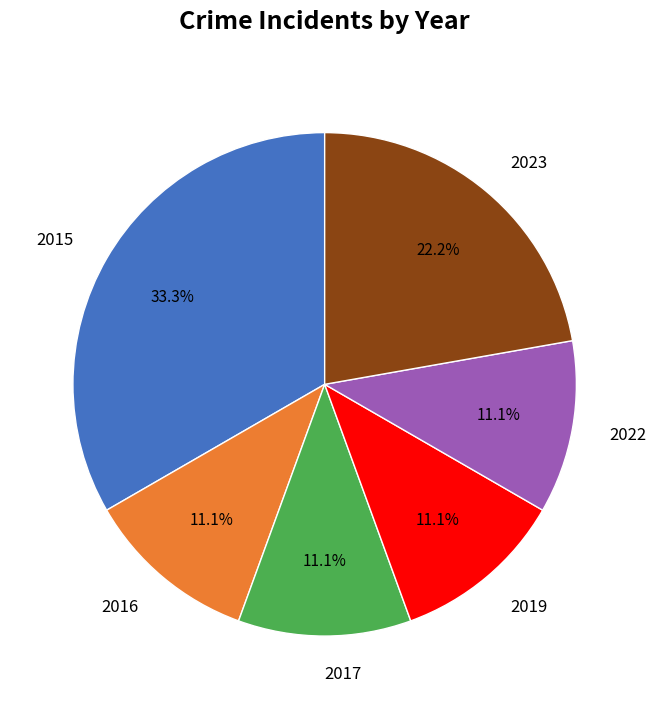

Does 2015 account for over 50% of the chart?

No